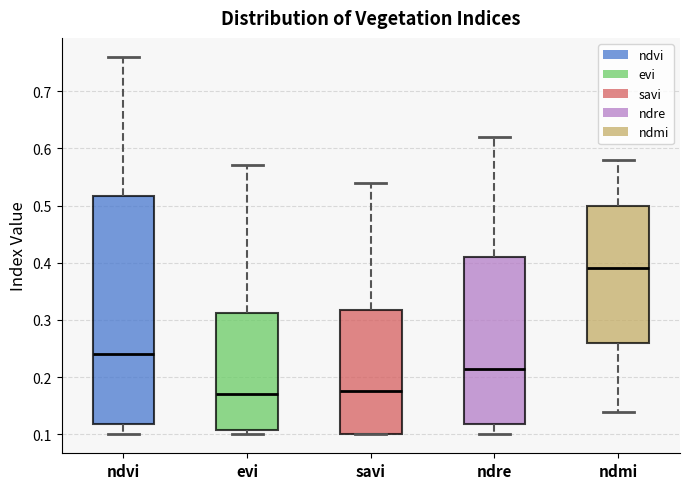

Comparing the boxes themselves (not the whiskers), which one is the tallest?

ndvi